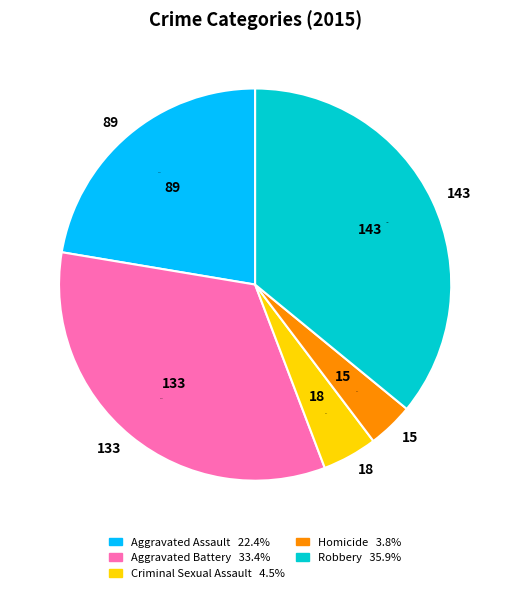

Does any single category account for the majority?

No